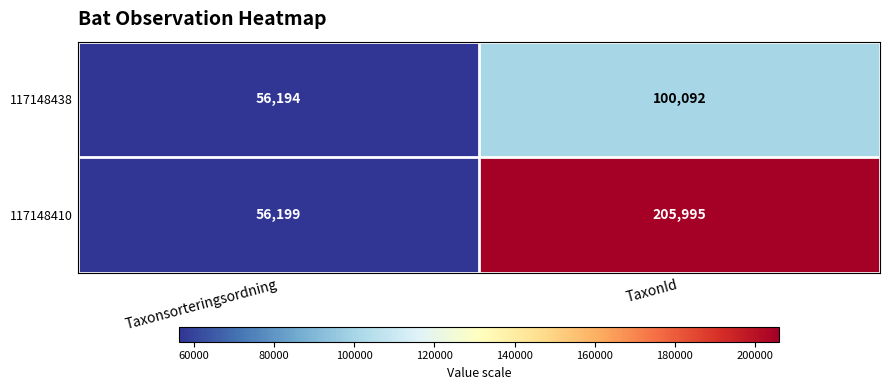

The value of 117148410 at TaxonId is 353720. True or false?

False